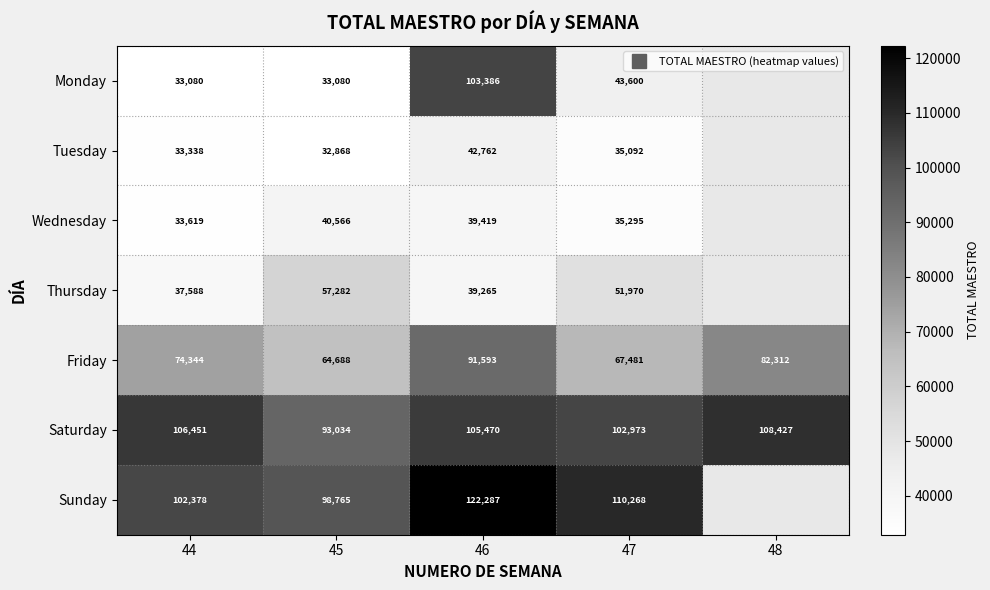

Which category has the lowest value in the Thursday series?

44